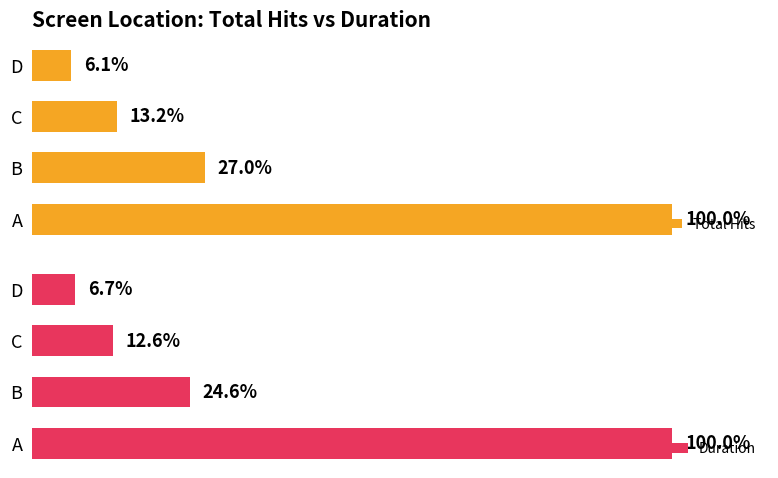

At D, list the series in order from smallest to largest.

Duration, Total Hits